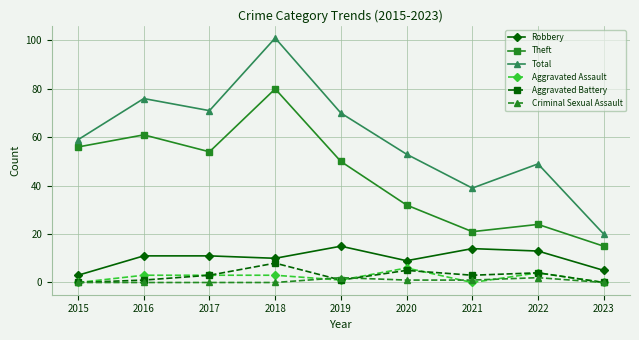

What is the sum of the Aggravated Assault values at 2022 and 2017?

7